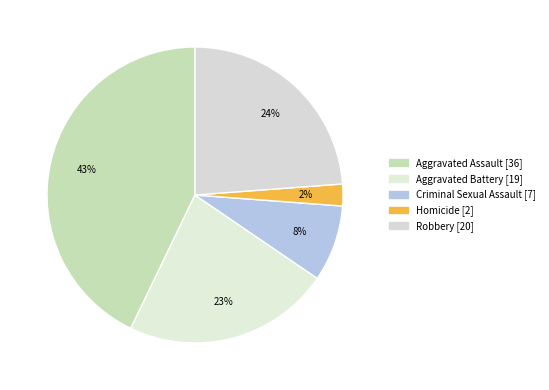

The Criminal Sexual Assault slice represents 1% of the pie. True or false?

False